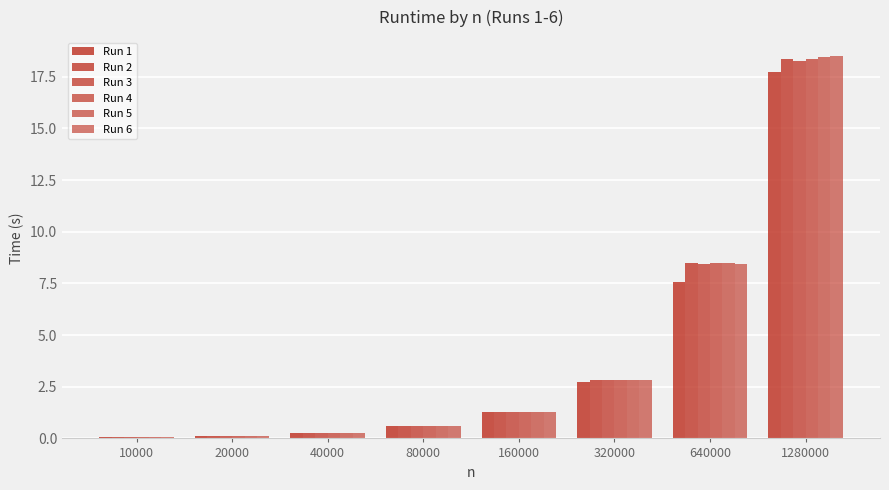

Rank the categories by Run 2 value from highest to lowest.

1280000, 640000, 320000, 160000, 80000, 40000, 20000, 10000